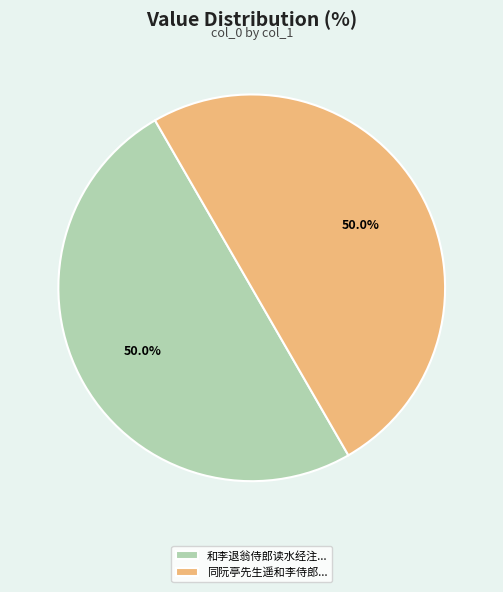

Approximately how many times larger is the value at 和李退翁侍郎读水经注... compared to 同阮亭先生遥和李侍郎...?

1.0